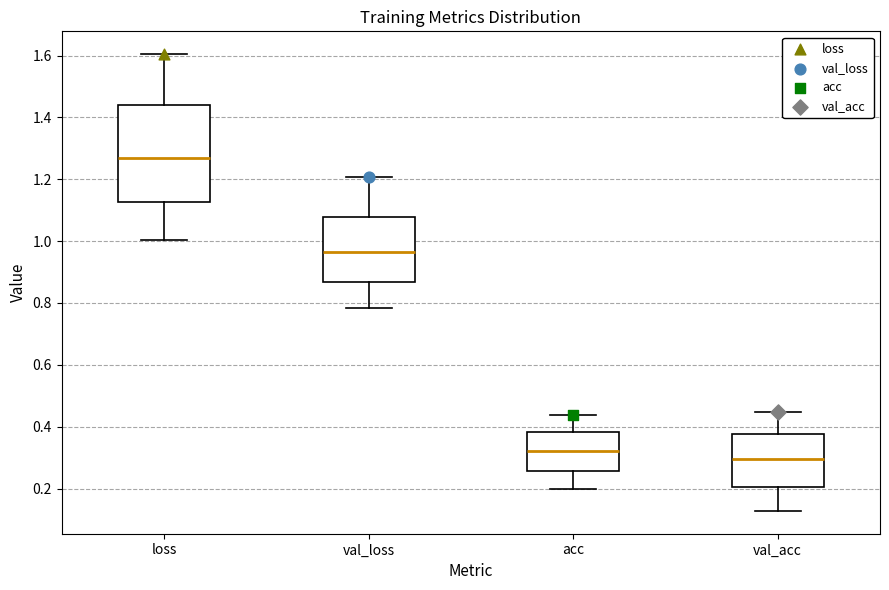

Which box is the tallest, from its lower edge to its upper edge?

loss